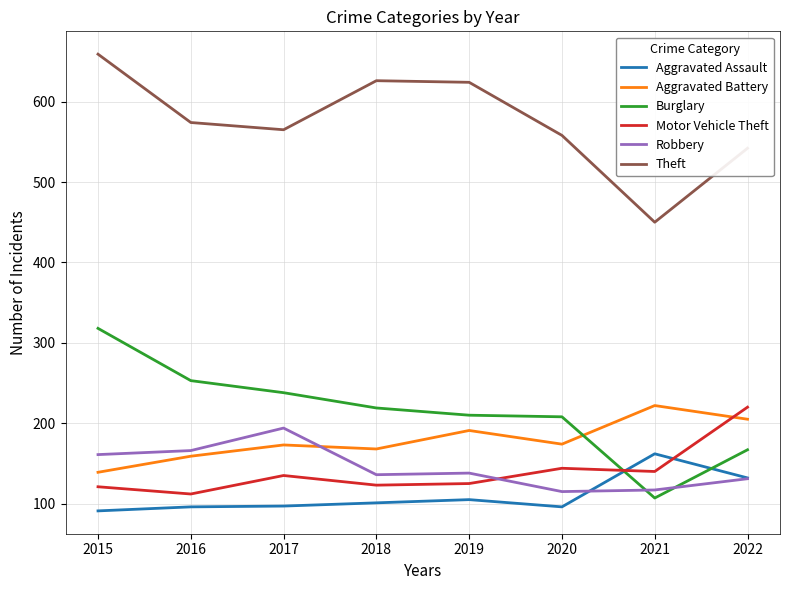

True or false: Theft has a value of 626 at 2018.

True